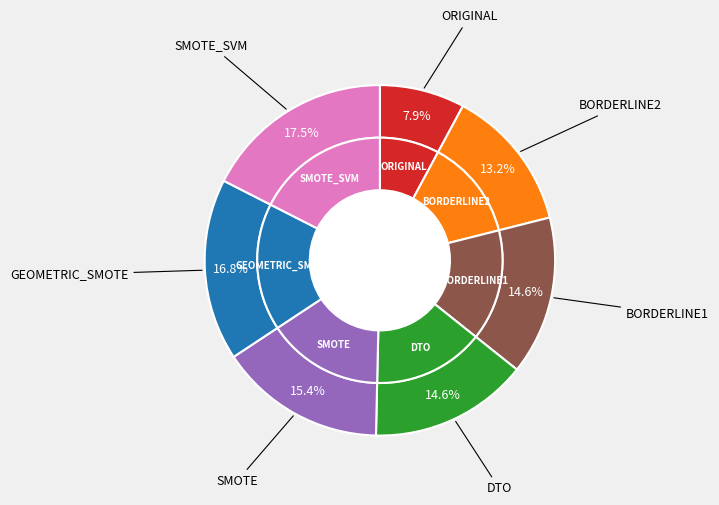

What is the largest slice in the pie chart?

SMOTE_SVM